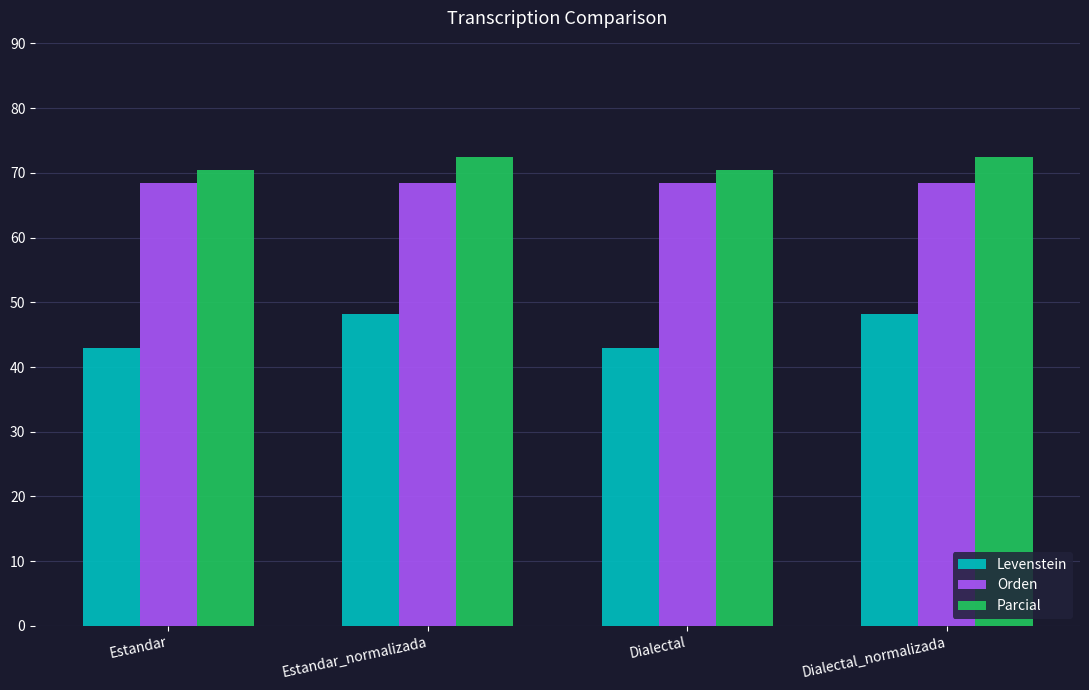

What position from the right is Dialectal_normalizada?

1